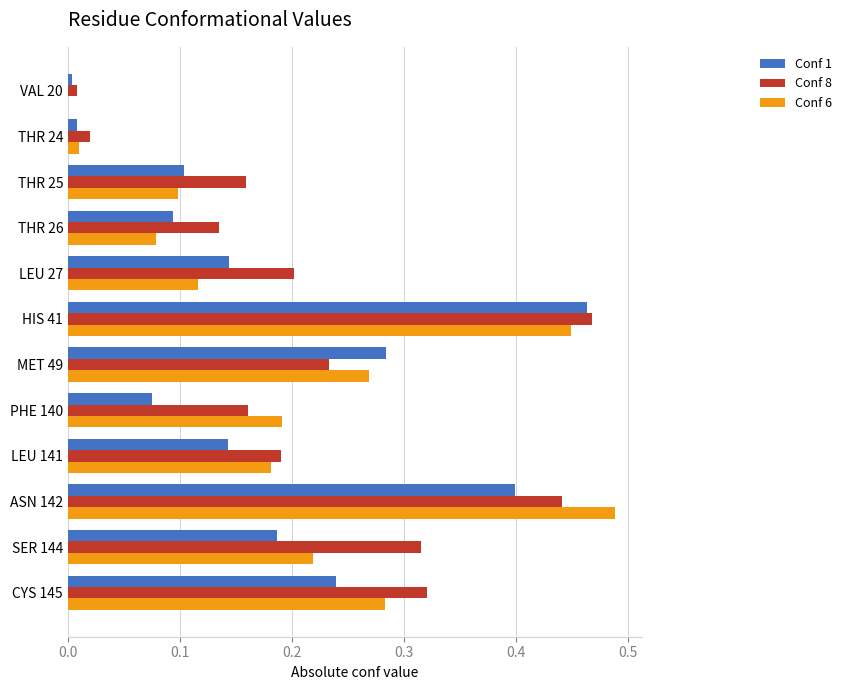

Which series has the largest total across all categories?

Conf 8